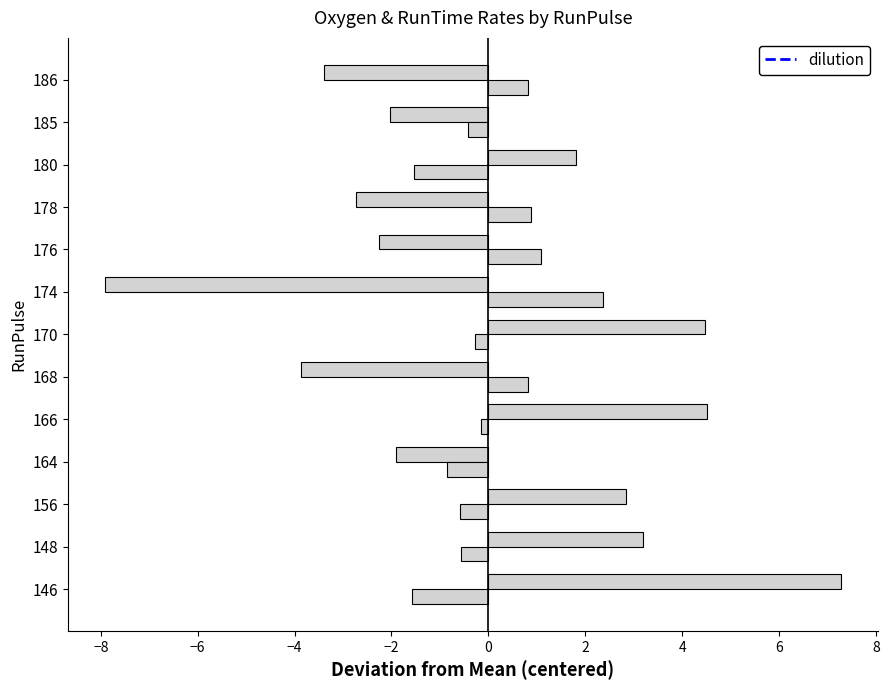

Count the number of data series in this chart.

2